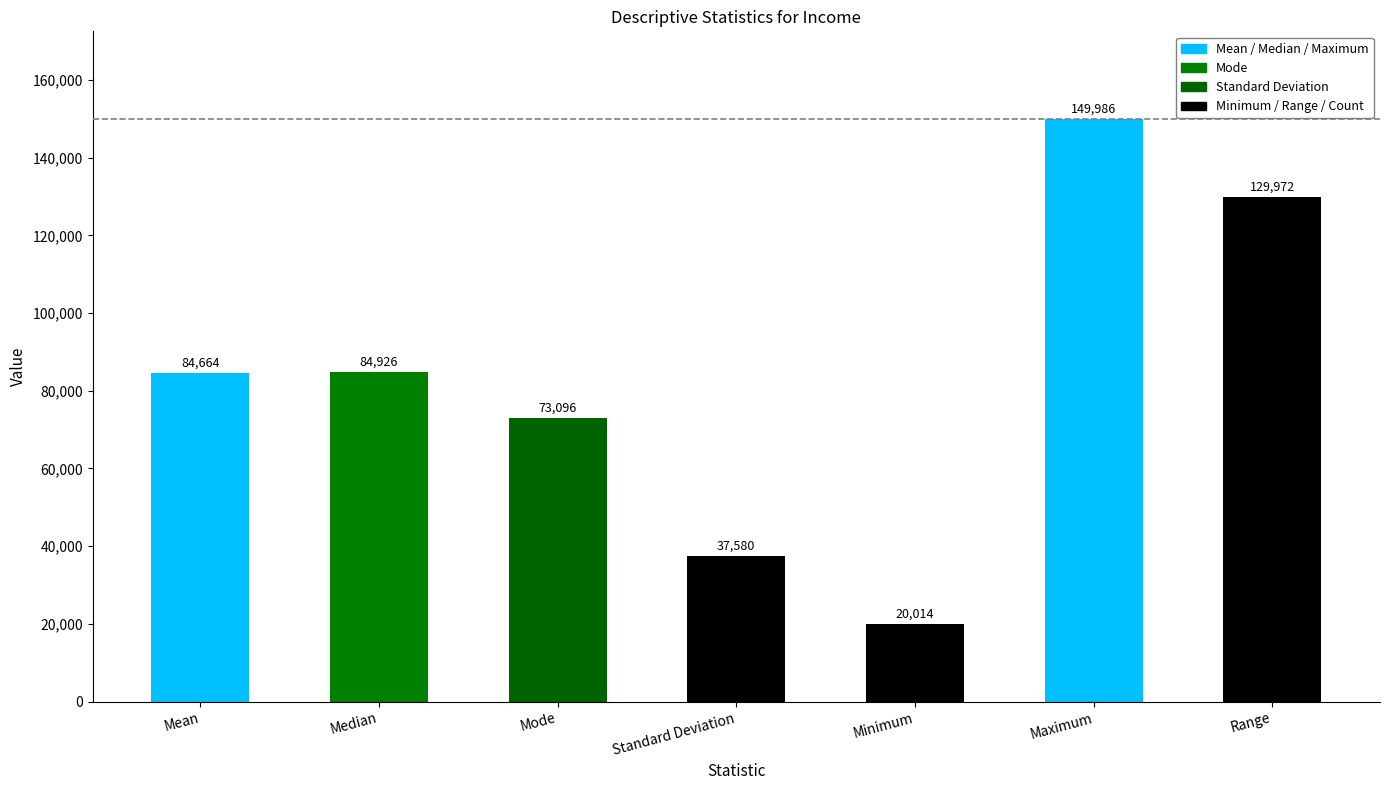

Are the bars grouped side by side (vs. stacked)?

No